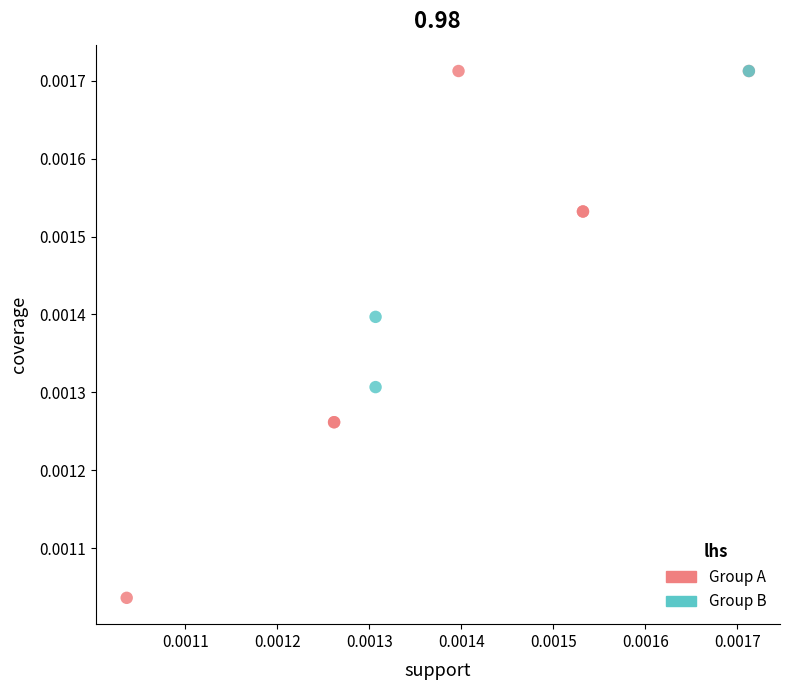

Which series has the widest spread of Y values?

Group A